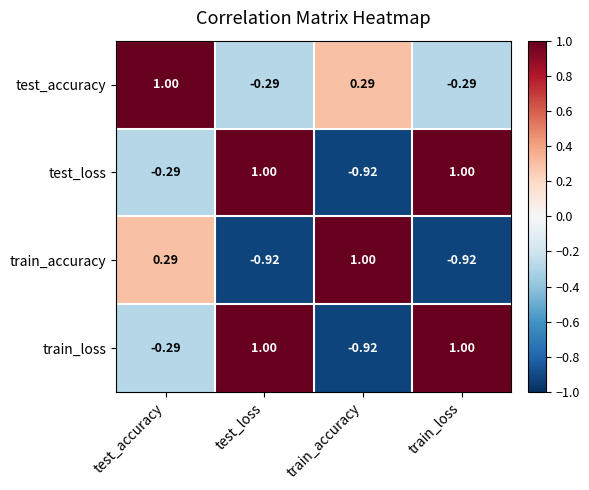

Is the value of test_accuracy at test_accuracy greater than the value of train_accuracy at test_accuracy?

Yes